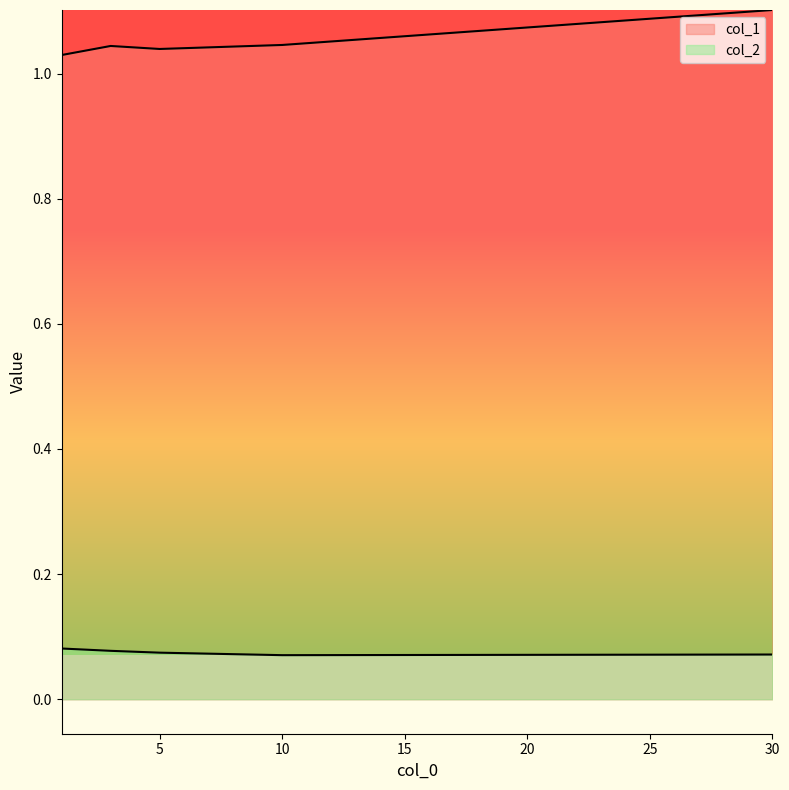

At which category does col_1 reach its first local valley?

5.0